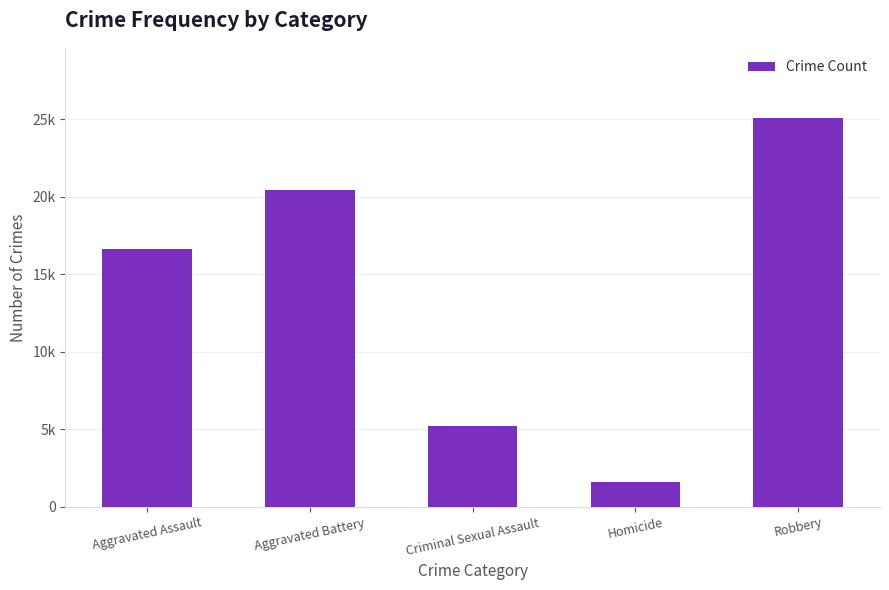

What is the change in value from Aggravated Assault to Criminal Sexual Assault?

-11440